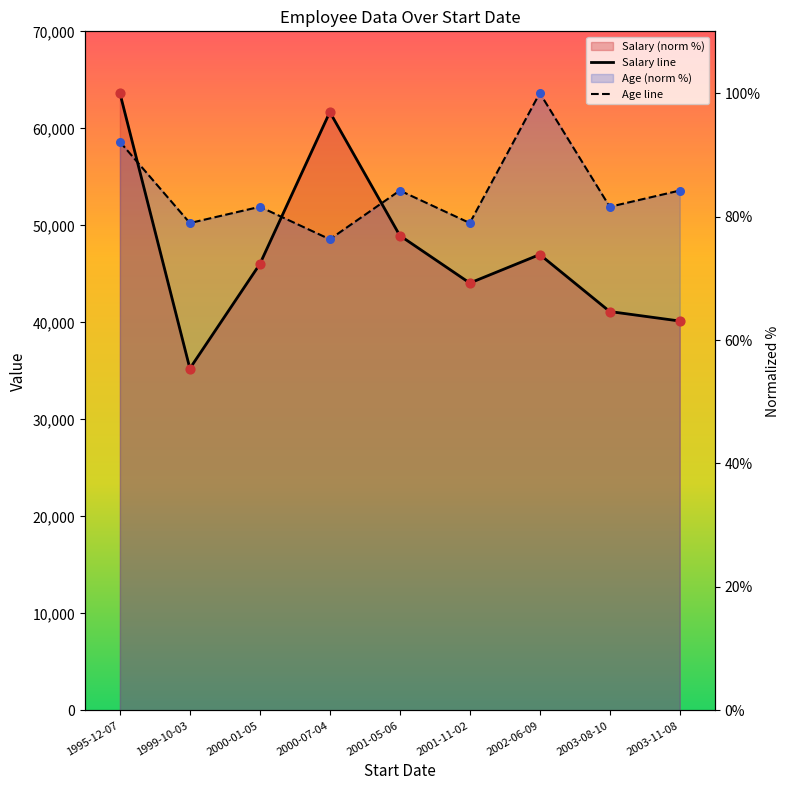

Which series reaches the minimum Y coordinate?

Salary (line)